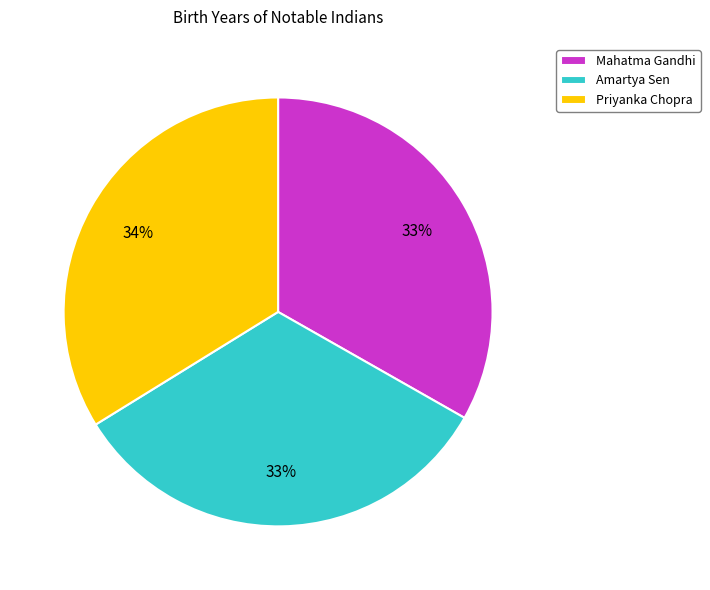

Which slice is the largest?

Priyanka Chopra